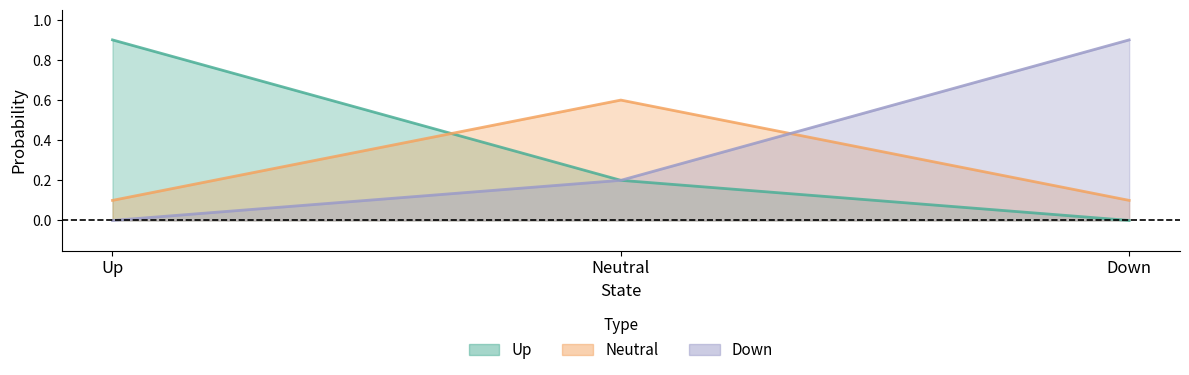

List the labels in order of Neutral value, largest first.

Neutral, Up, Down